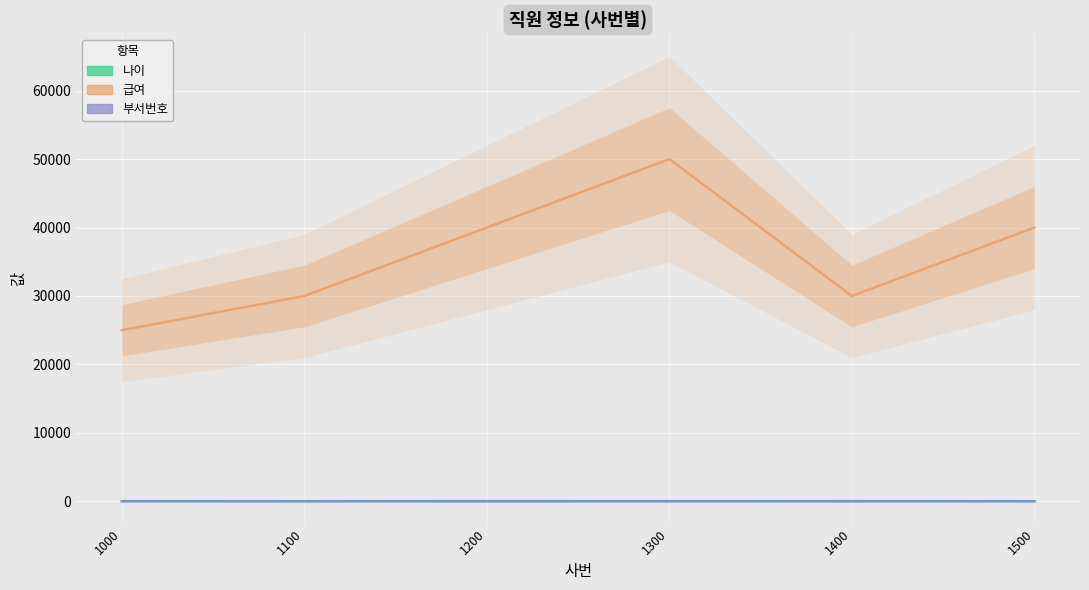

Between 1300 and 1500, which series saw the biggest shift?

급여